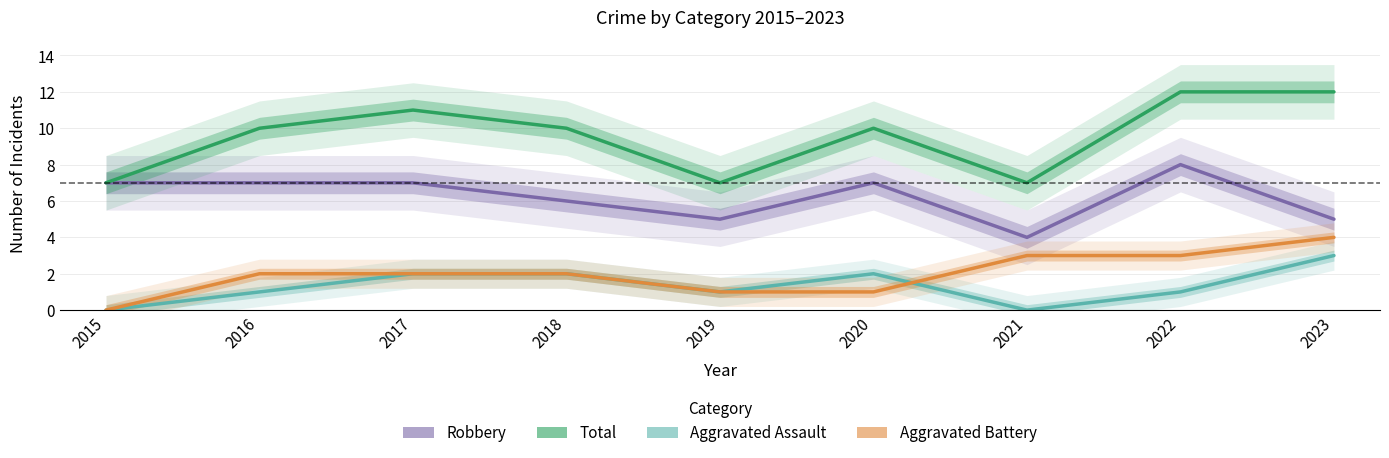

What is the total value across all series at 2018?

20